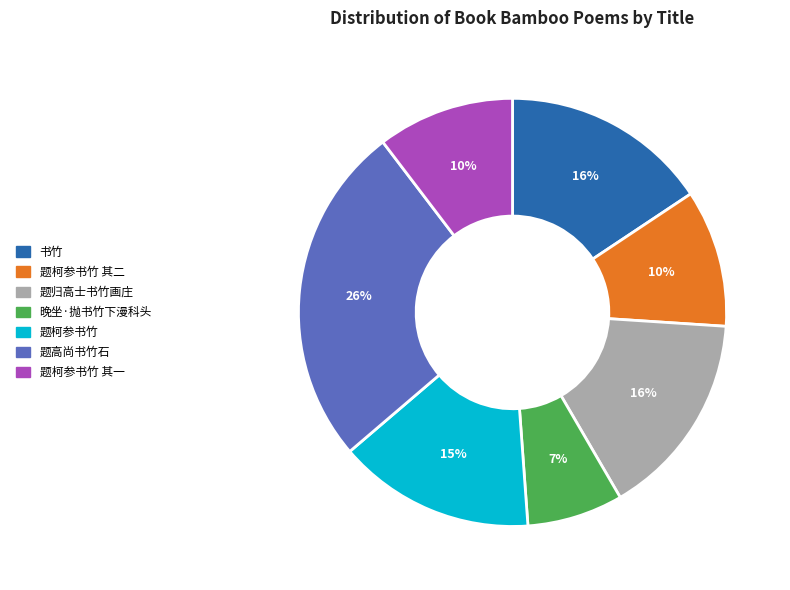

To the nearest percent, what is the difference between the largest and smallest slice percentages?

19%